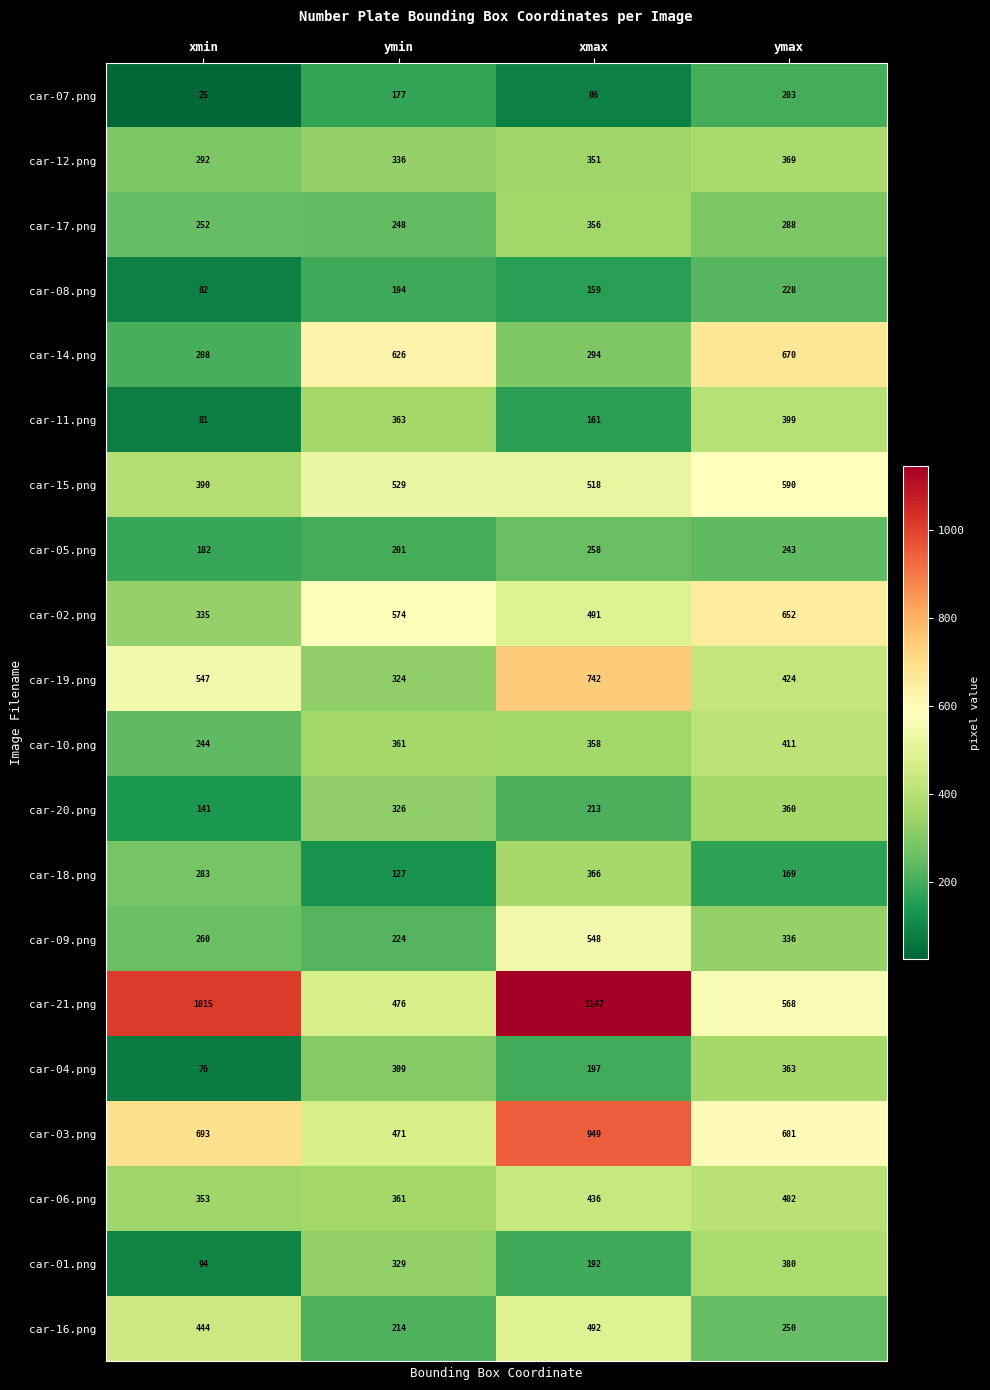

Which category has the lowest value across all series?

xmin